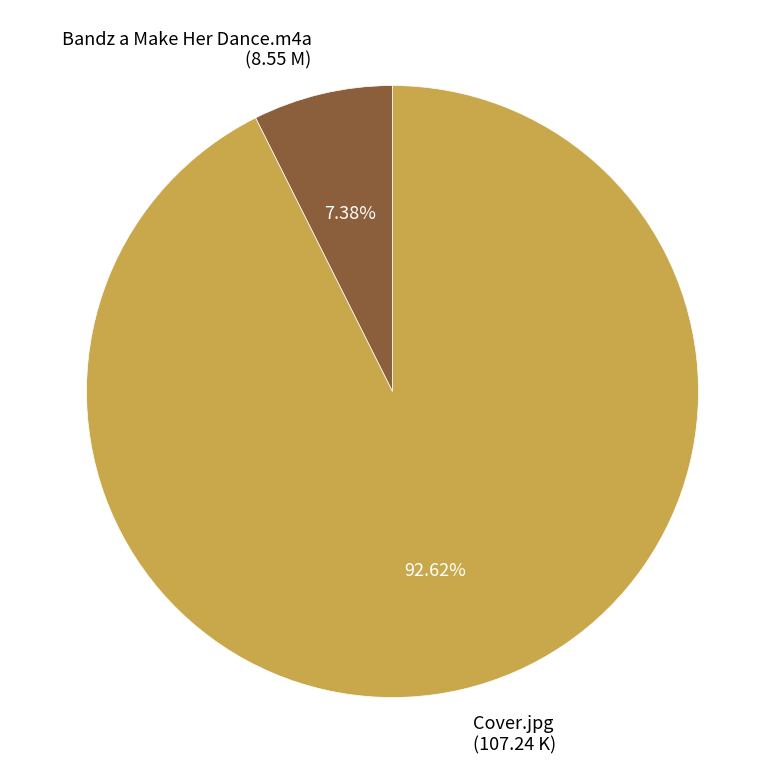

To the nearest percent, what portion does Bandz a Make Her Dance.m4a represent?

7%